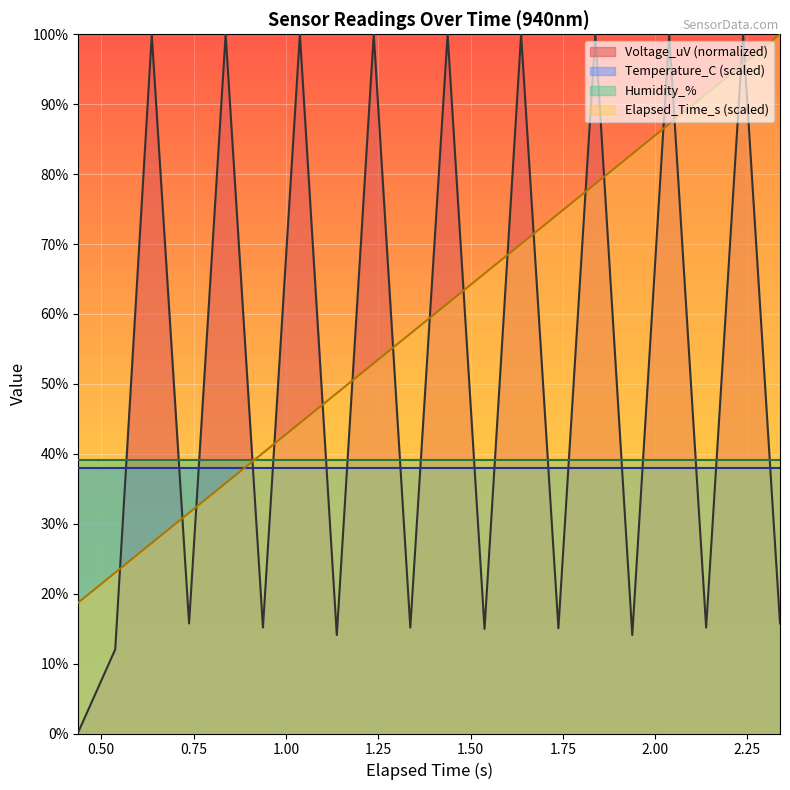

Which series changed the most between 1.938 and 2.138?

Elapsed_Time_s